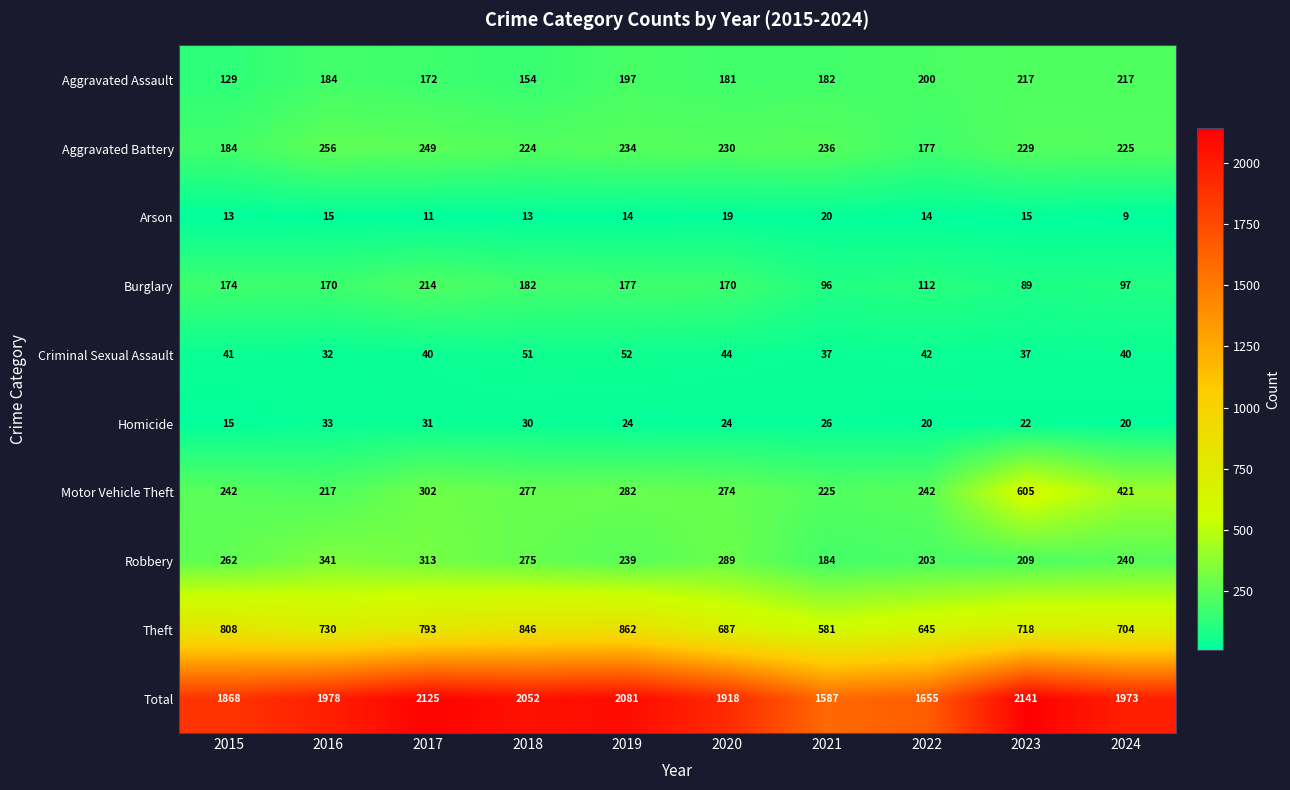

What is the minimum value shown in the chart?

9